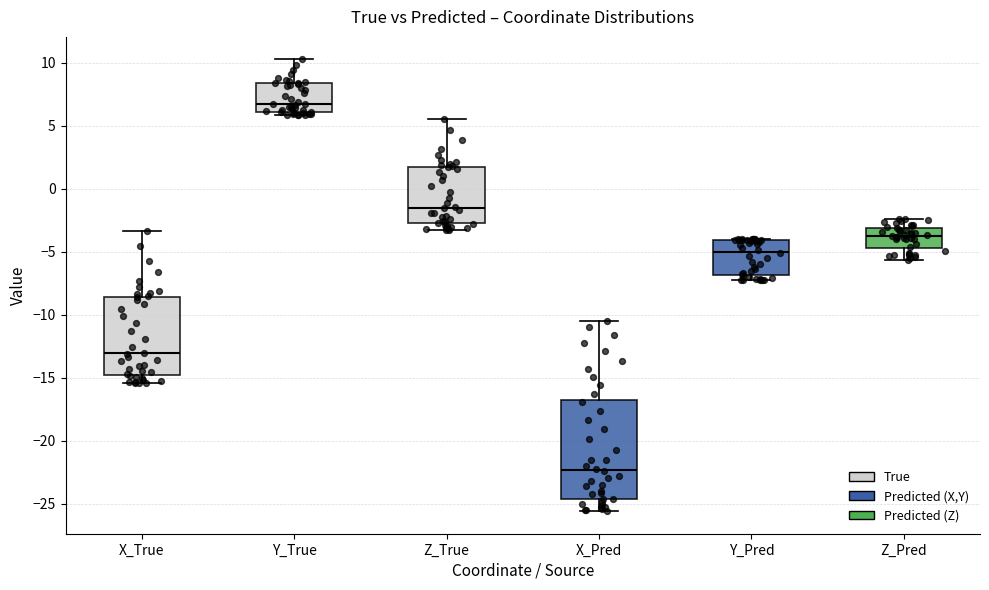

Reading left to right, read every box against the y-axis: the position of its median line, the range the box covers, and the ends of its whiskers. The values are not printed on the chart, so give them approximately, as read against the axis.

X_True: median -13.0, box -15.0 to -8.5, whiskers -15.5 to -3.5
Y_True: median 6.5, box 6.0 to 8.5, whiskers 6.0 (just below the box's lower edge) to 10.0
Z_True: median -1.5, box -3.0 to 1.5, whiskers -3.5 to 5.5
X_Pred: median -22.5, box -24.5 to -17.0, whiskers -25.5 to -10.5
Y_Pred: median -5.0, box -7.0 to -4.0, whiskers -7.5 to -4.0
Z_Pred: median -3.5, box -4.5 to -3.0, whiskers -5.5 to -2.5